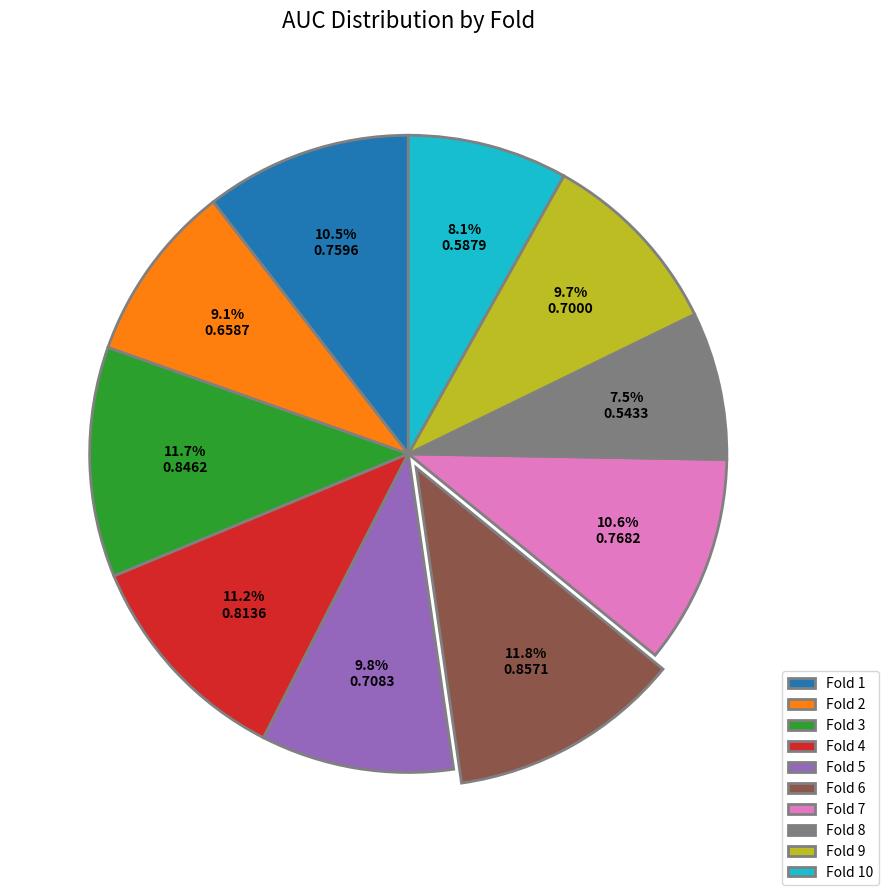

How much of the chart is everything except Fold 5?

90.2%